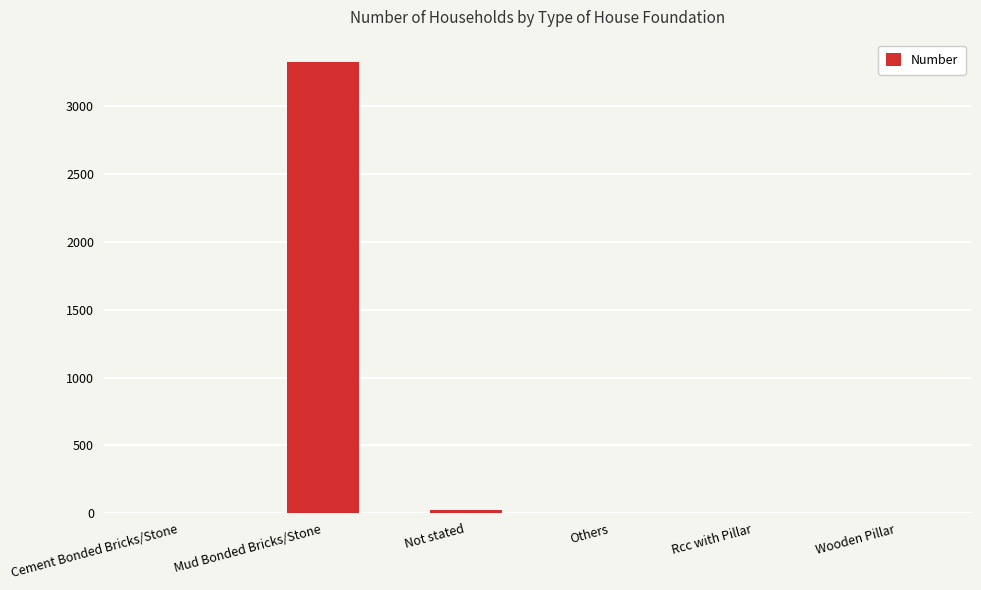

What is the sum of the values at Rcc with Pillar and Not stated?

21